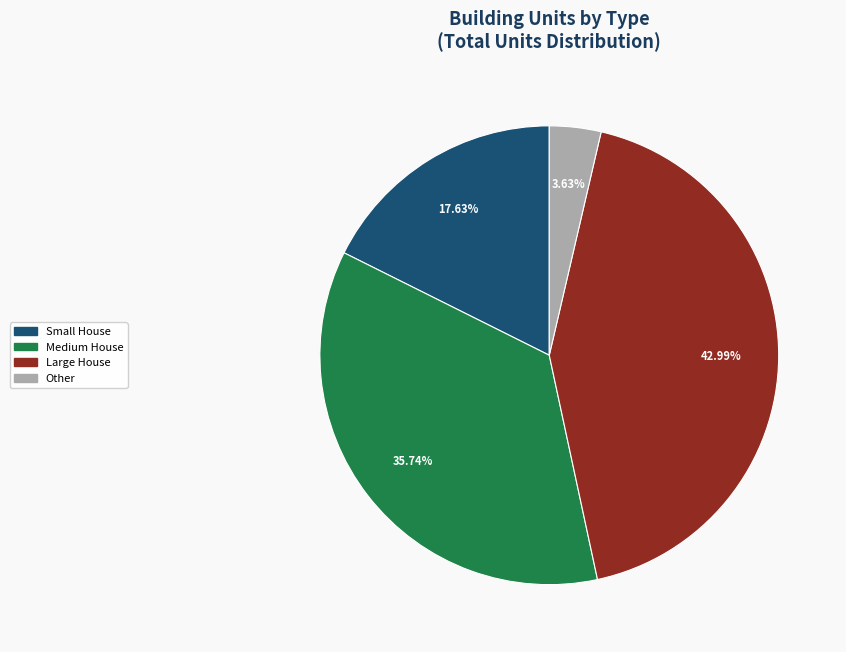

Is there a majority slice in this chart?

No